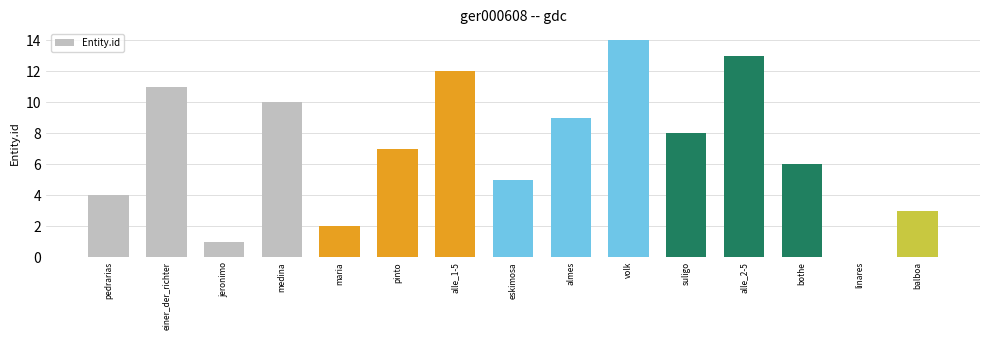

How many positive values are there?

14